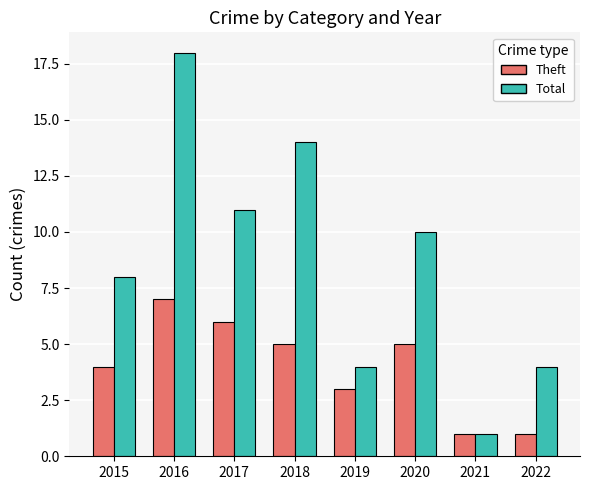

The Theft series shows 2 at 2016. True or false?

False